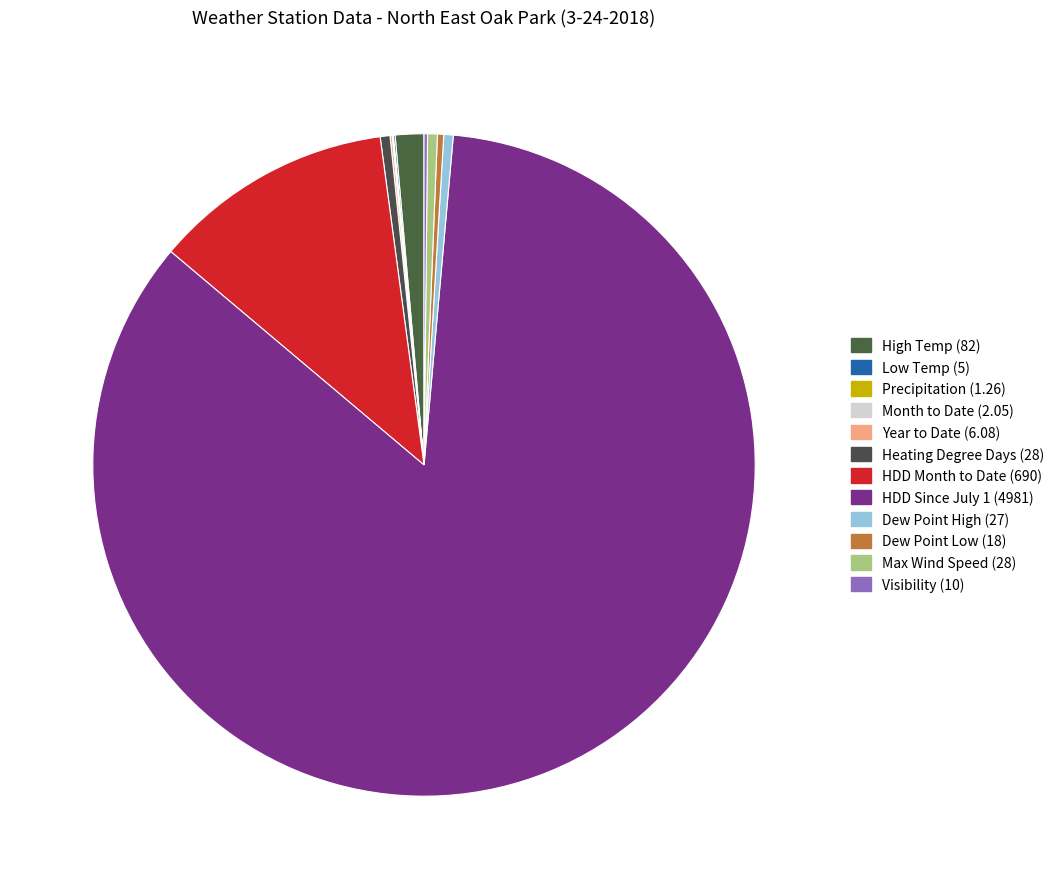

Is HDD Since July 1 the majority of the pie?

Yes